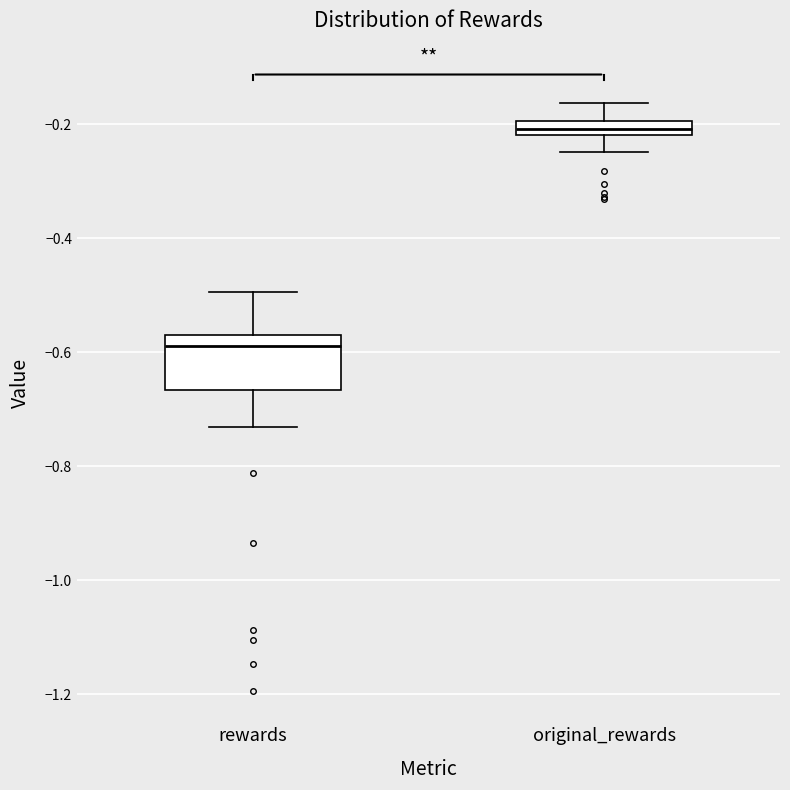

Which box is the tallest, from its lower edge to its upper edge?

rewards